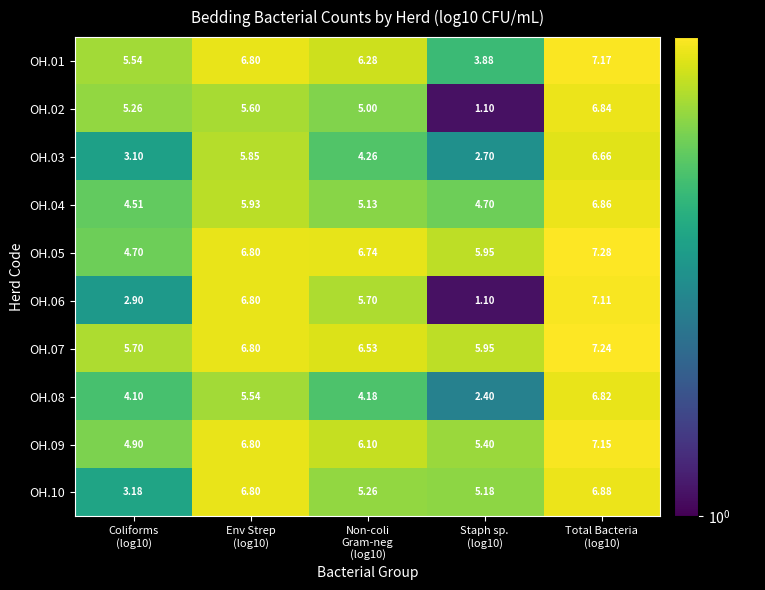

How many data points in OH.01 are less than 6?

2